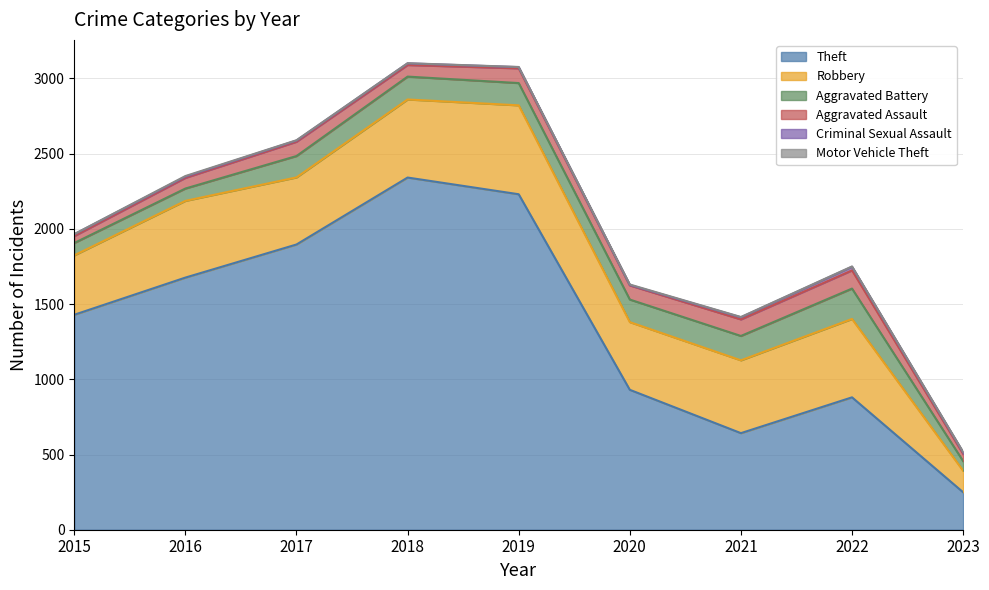

How many data points does each series have?

9